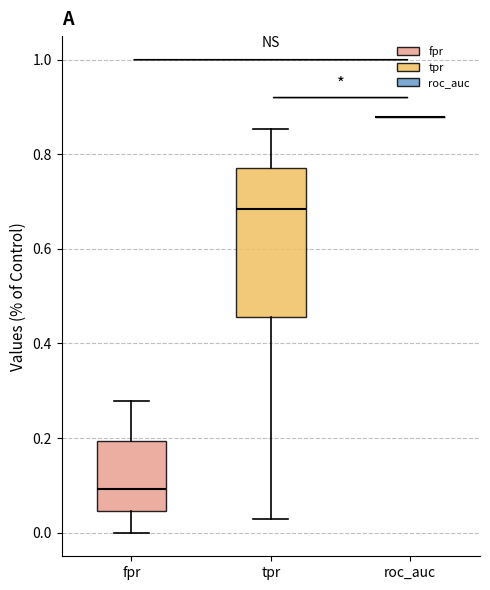

Where does the lower whisker of the box for fpr end on the y-axis? The values are not printed on the chart, so give them approximately, as read against the axis.

0.00